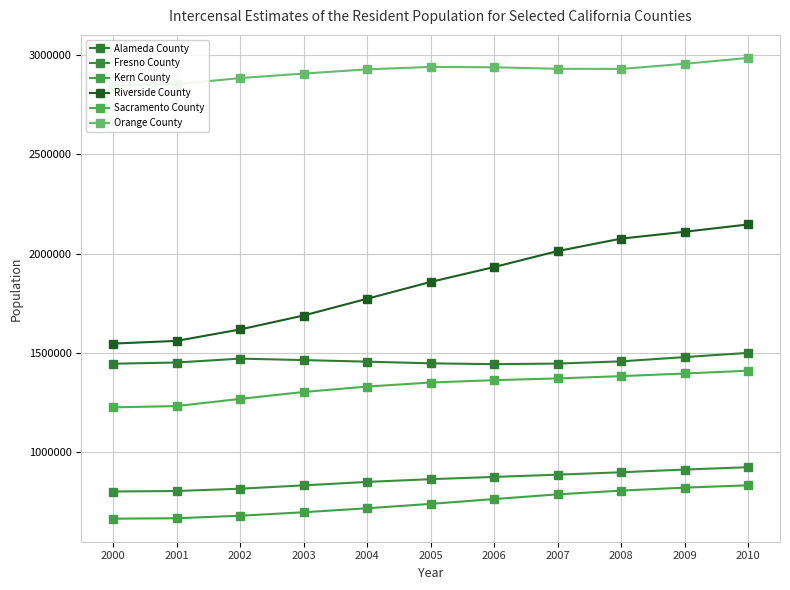

Is the value of Kern County at 2008 greater than the value of Riverside County at 2000?

No